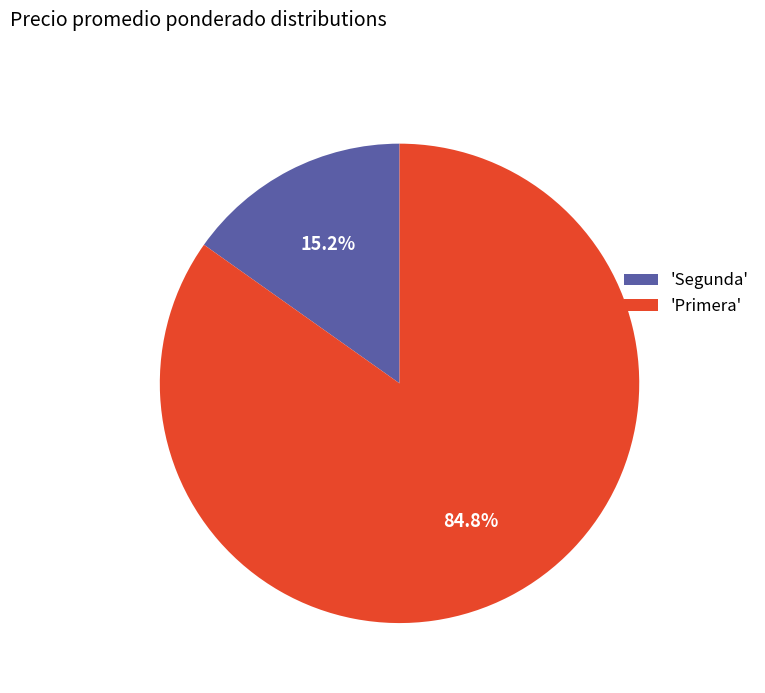

Which category accounts for the majority?

'Primera'